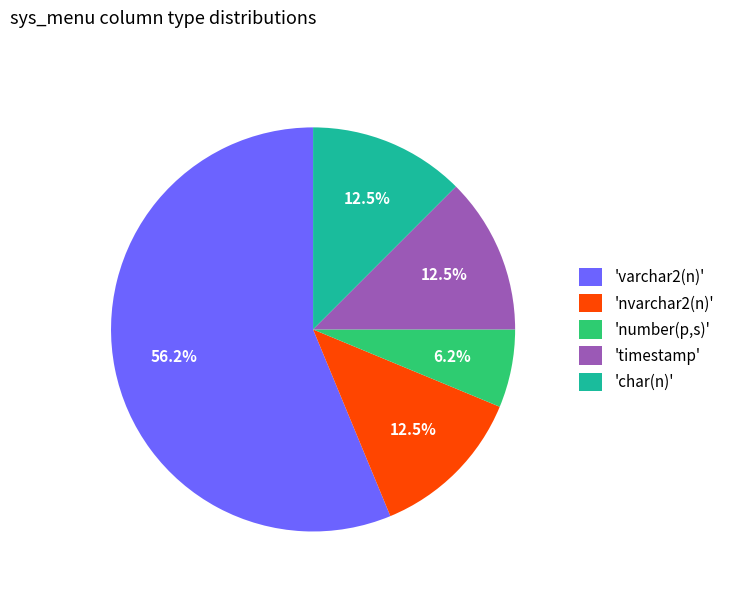

What is the largest slice in the pie chart?

'varchar2(n)'